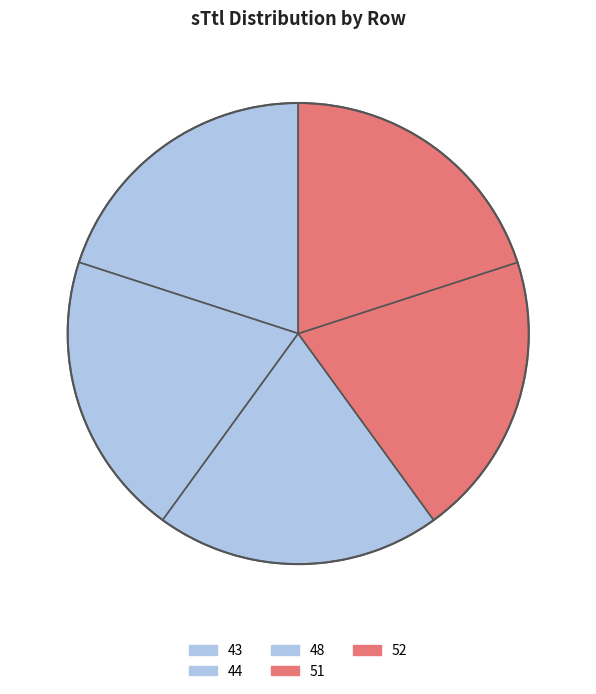

How many segments does this pie chart have?

5